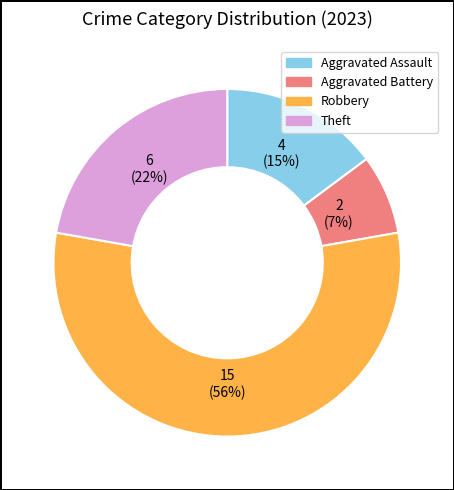

Is there a majority slice in this chart?

Yes